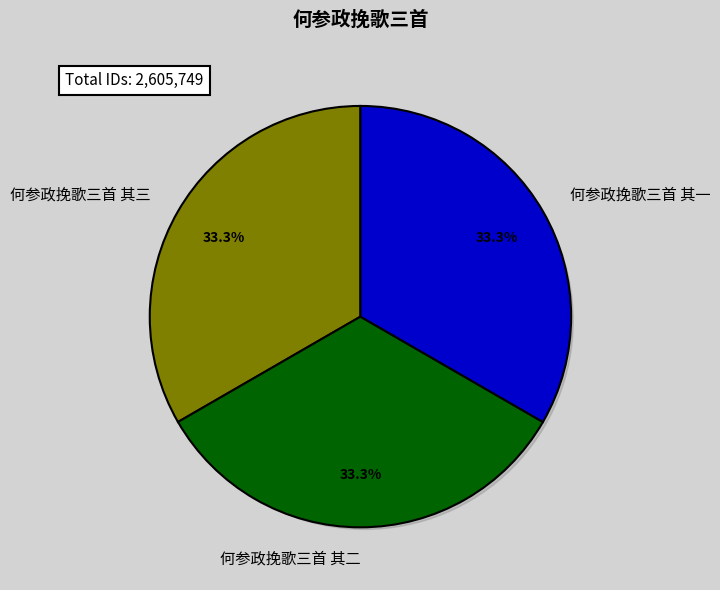

Is it true that 何参政挽歌三首 其二 is 39% of the pie?

False